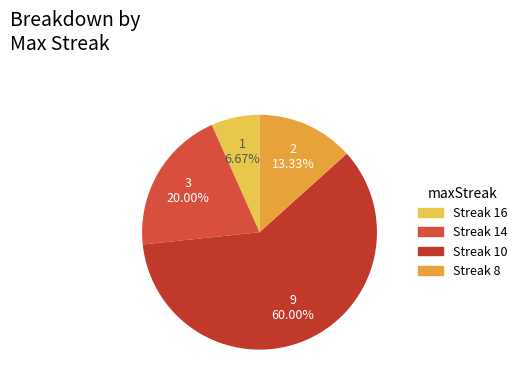

Which category has the smallest portion of the pie?

16